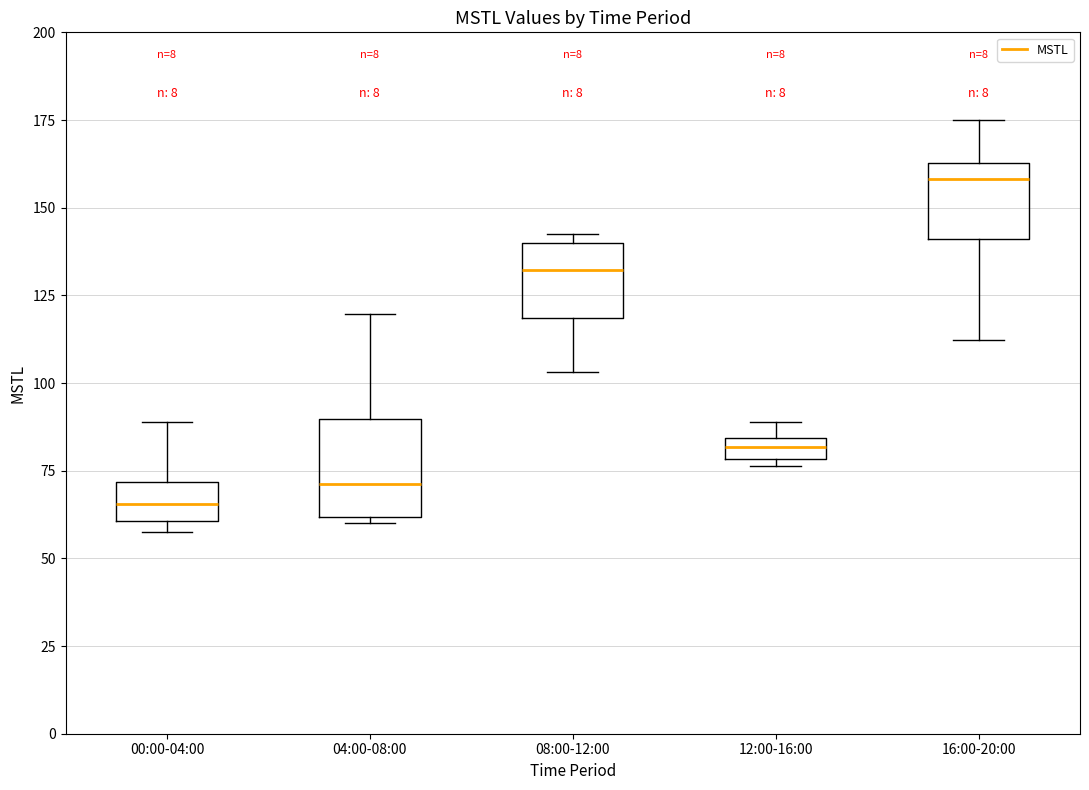

Which box is the tallest, from its lower edge to its upper edge?

04:00-08:00